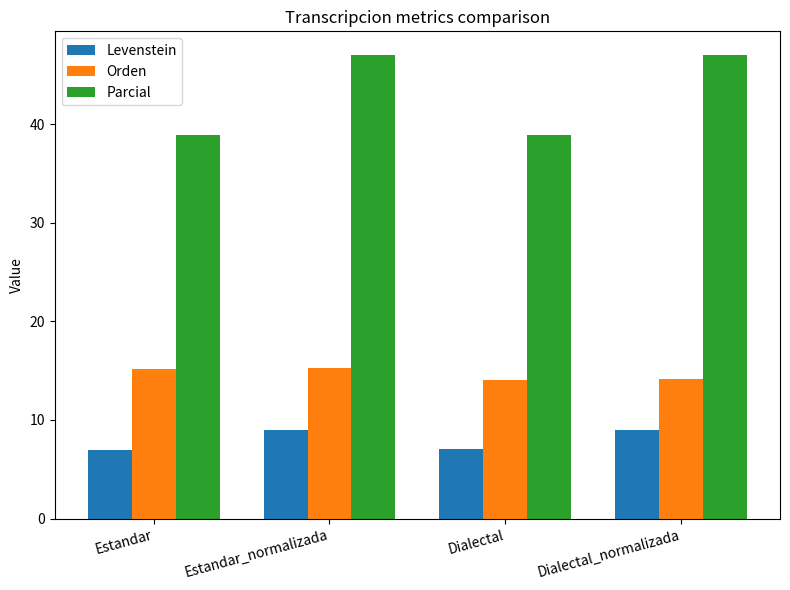

What is the label of the 2nd bar from the right?

Dialectal